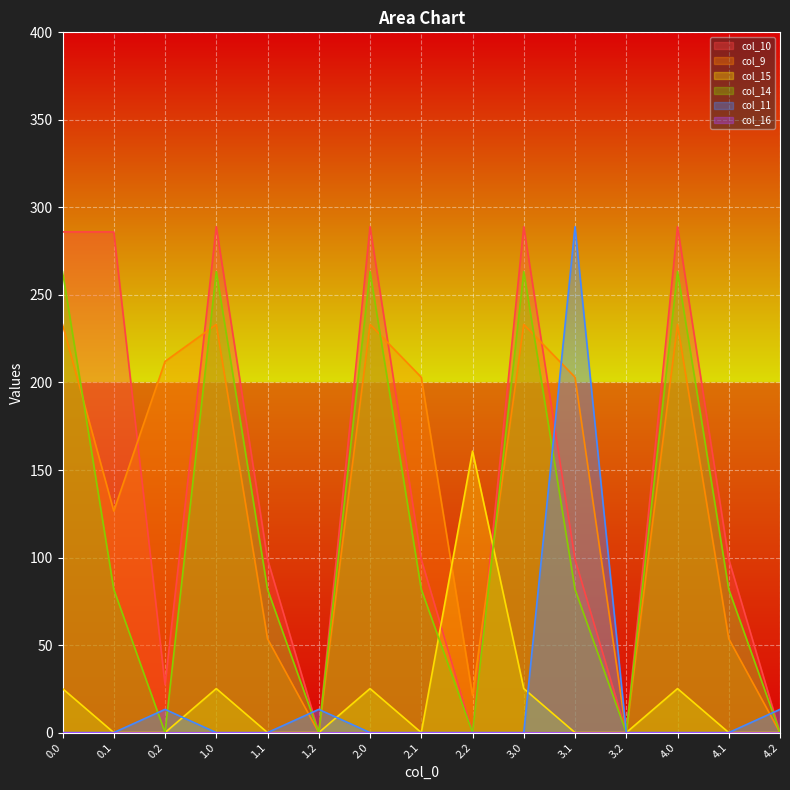

What is the spread (max minus min) of values at 4.2?

13.3